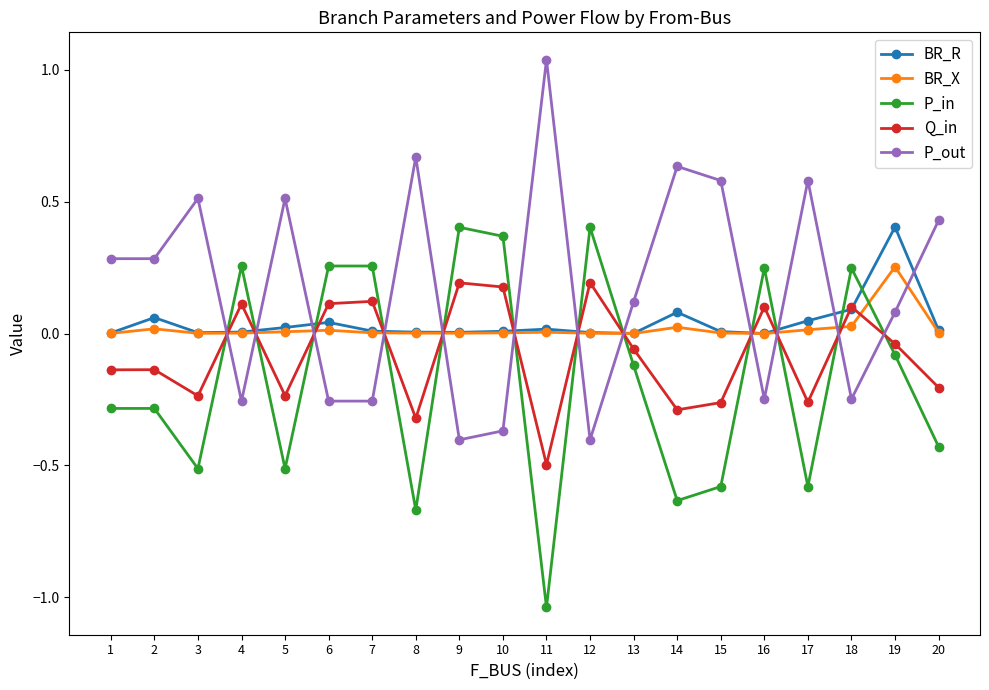

Which category has the highest value in the P_out series?

11